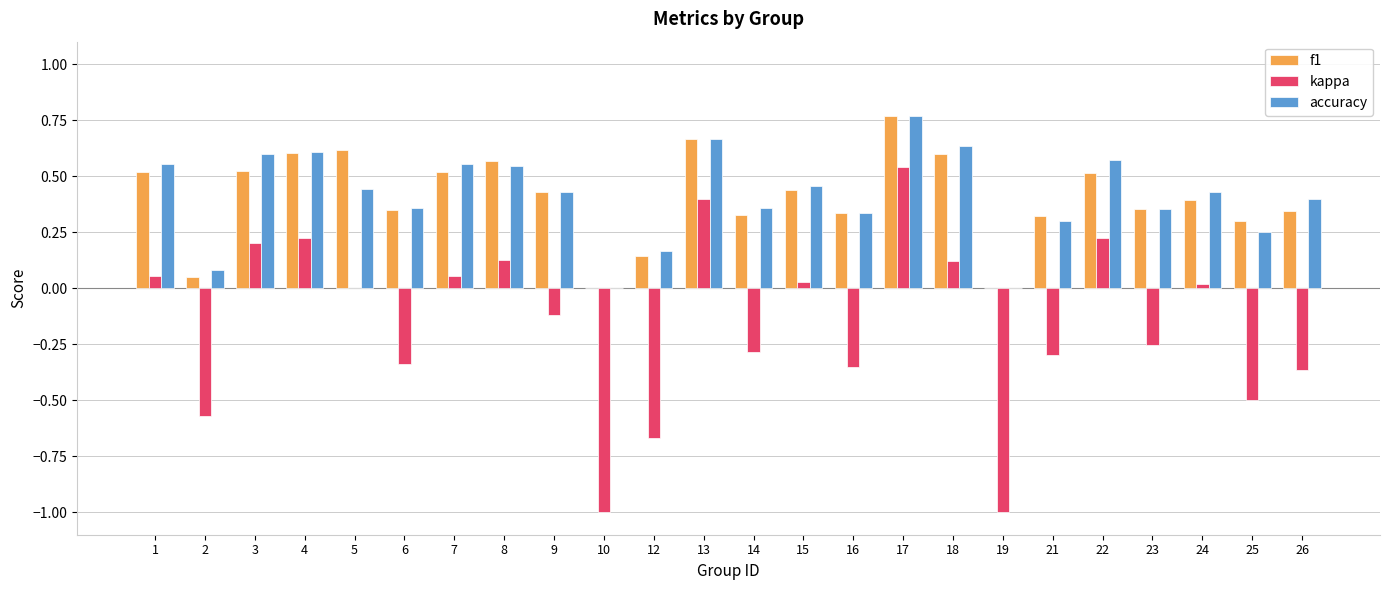

Which label corresponds to the largest value in the chart?

17